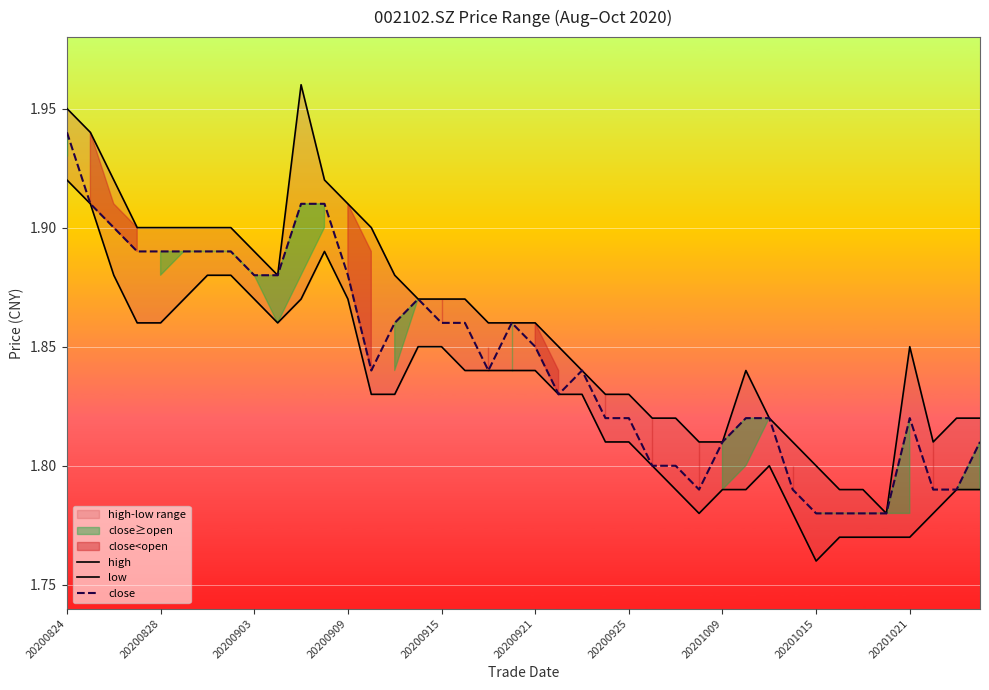

Is it true that close equals 0.5 at 20200824?

False